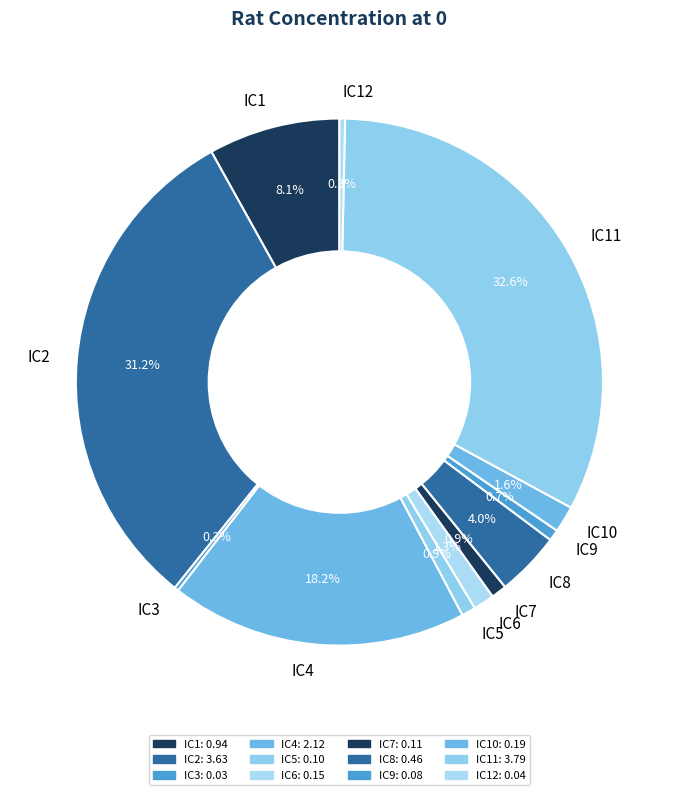

Is IC4 the majority of the pie?

No